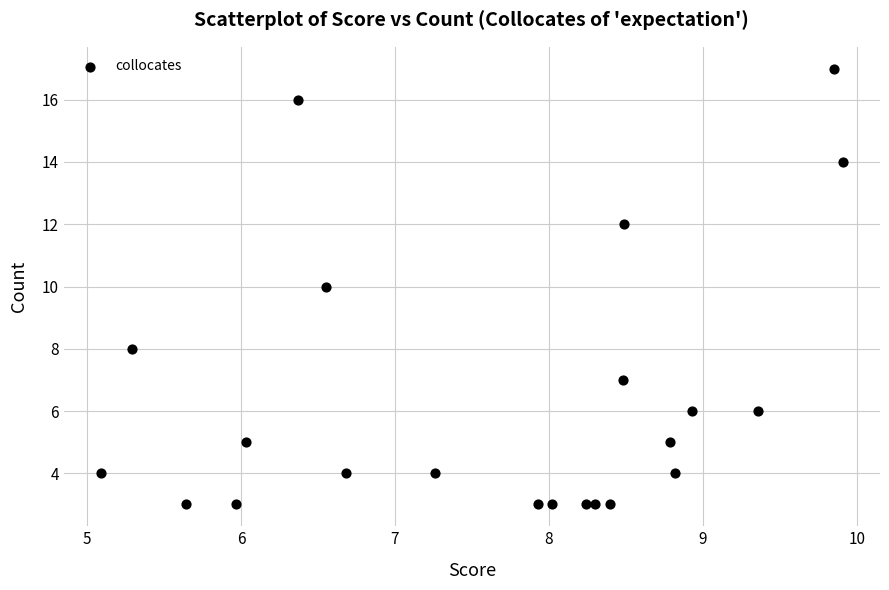

What is the range of Y values (max minus min)?

14